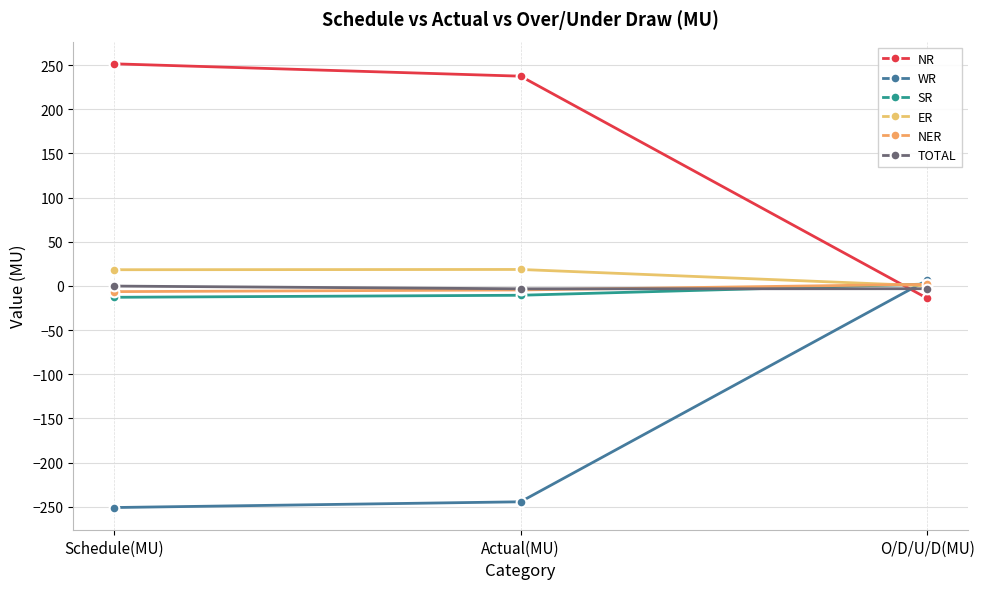

Is it true that ER equals 5.6 at Actual(MU)?

False